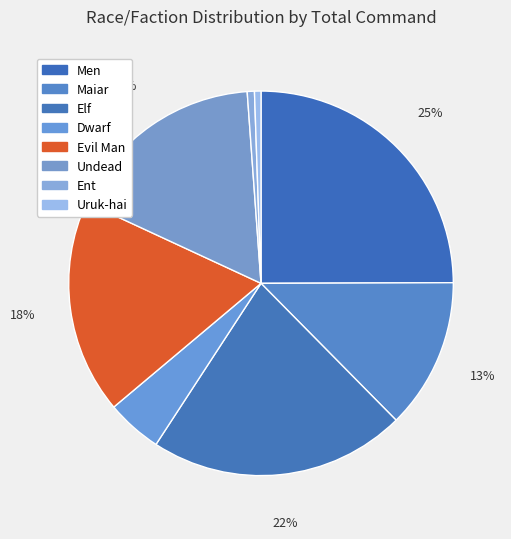

The Dwarf slice represents 1% of the pie. True or false?

False